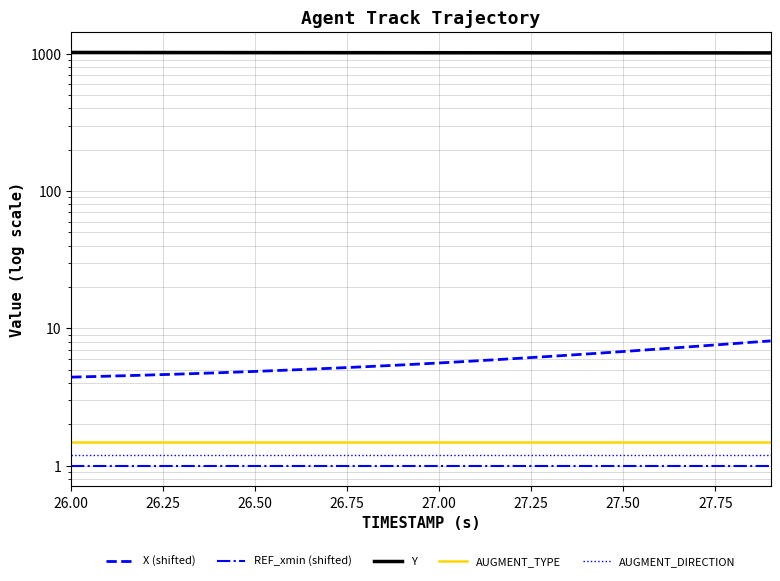

Between 27.75 and 10, which series saw the biggest shift?

Y